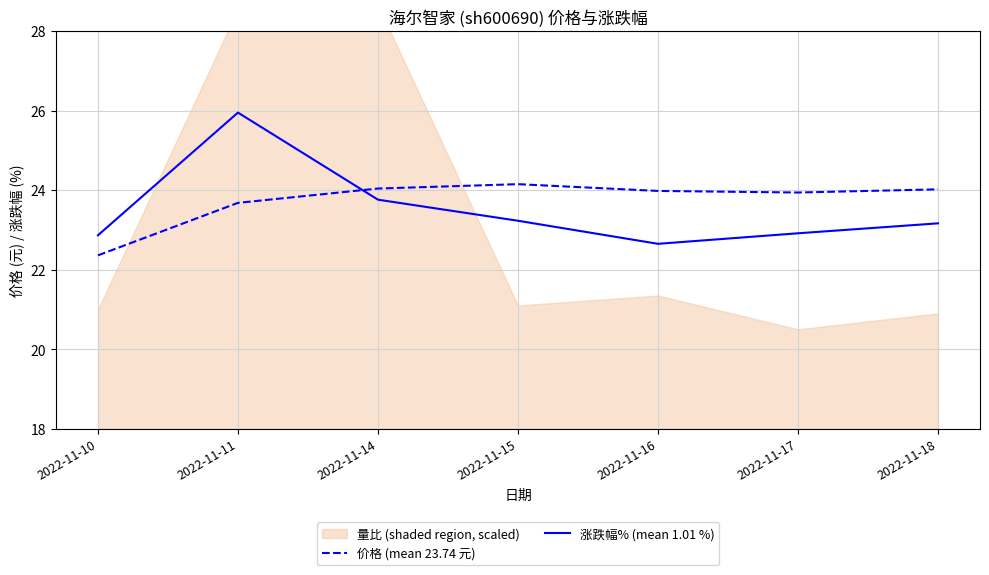

Which category has the lowest value across all series?

2022-11-10